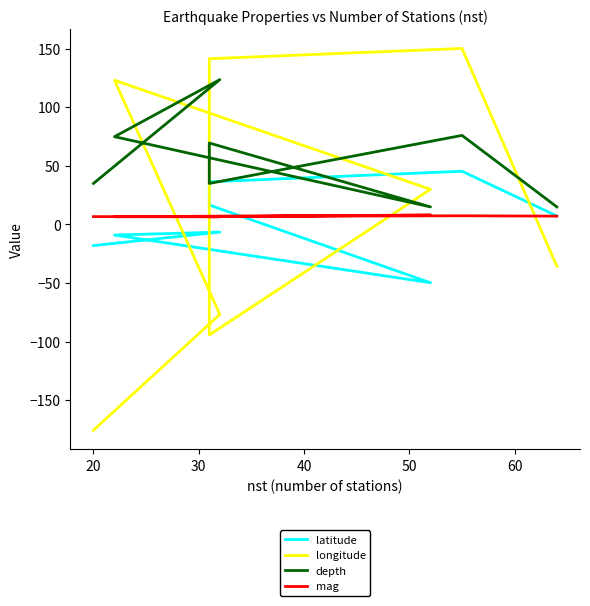

How many interior local peaks does the depth series have?

3